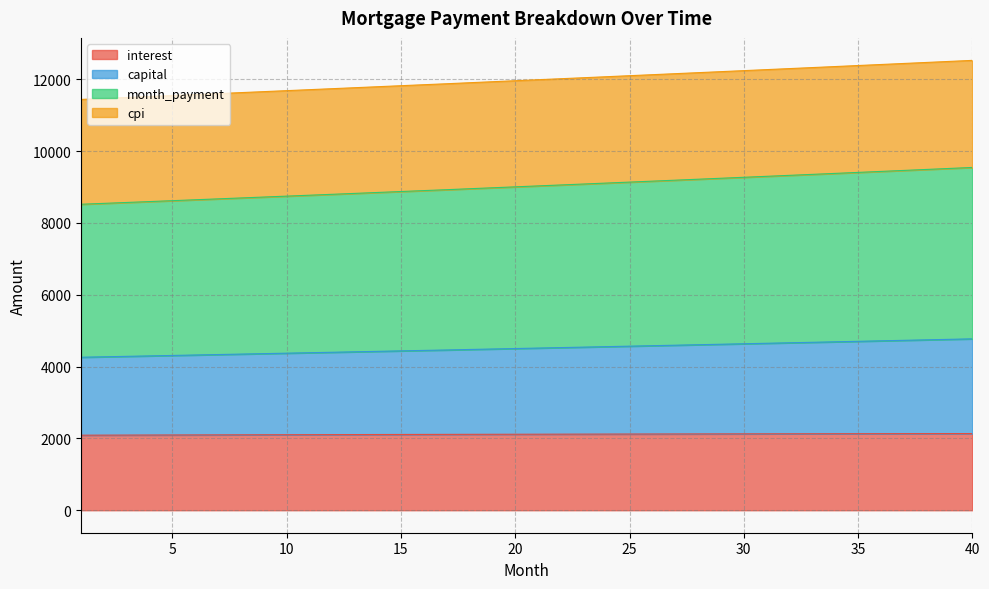

True or false: capital has a value of 7766.9 at 25.

False